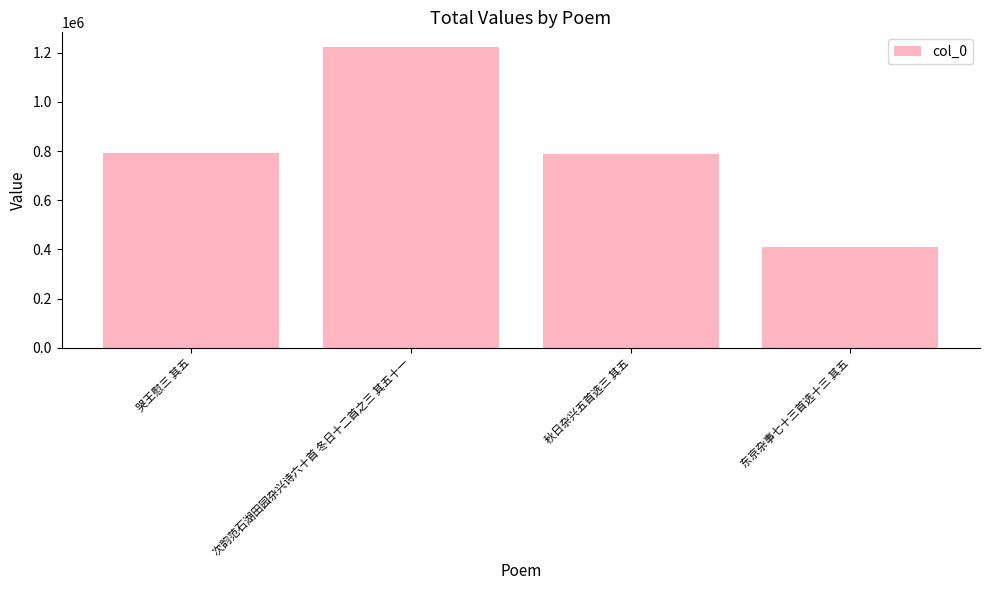

What is the ratio of the value at 东京杂事七十三首选十三 其五 to the value at 次韵范石湖田园杂兴诗六十首 冬日十二首之三 其五十一?

0.3